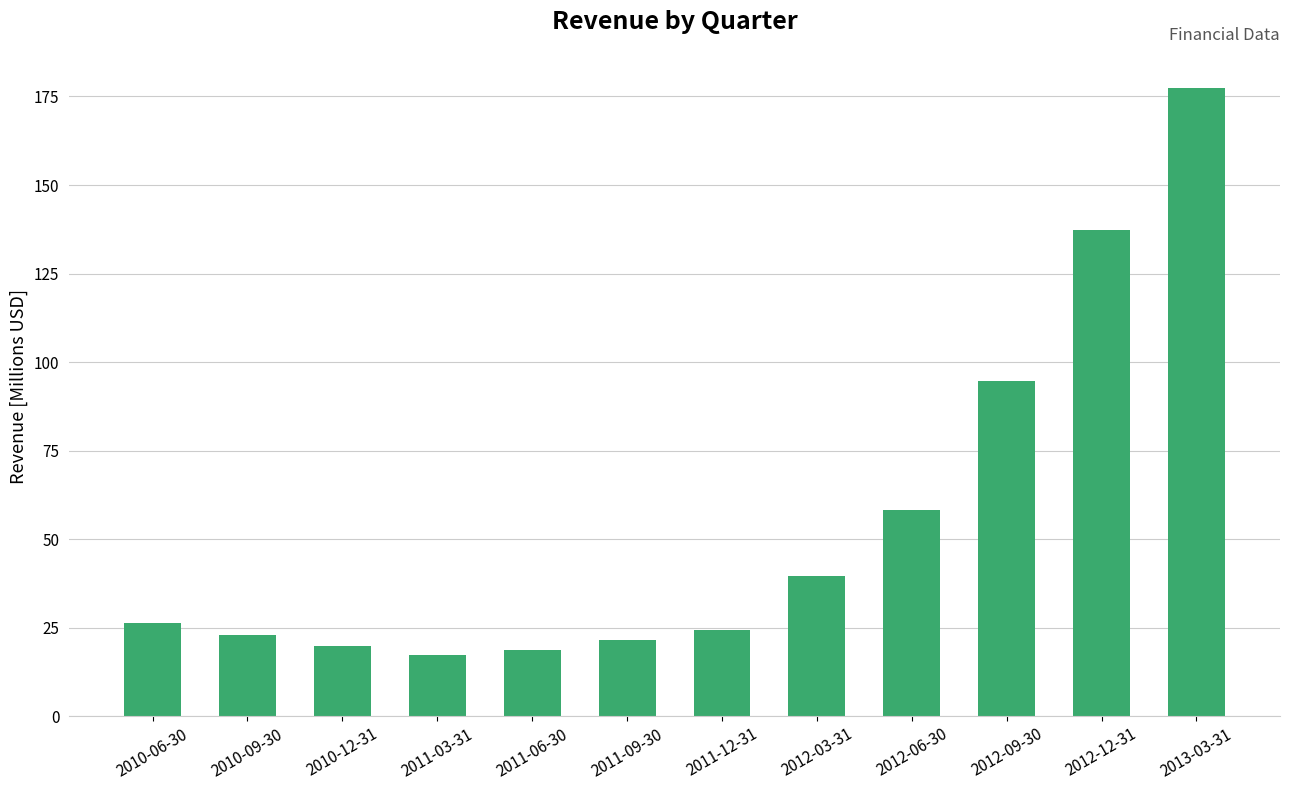

At which label does the data first exceed 26?

2010-06-30